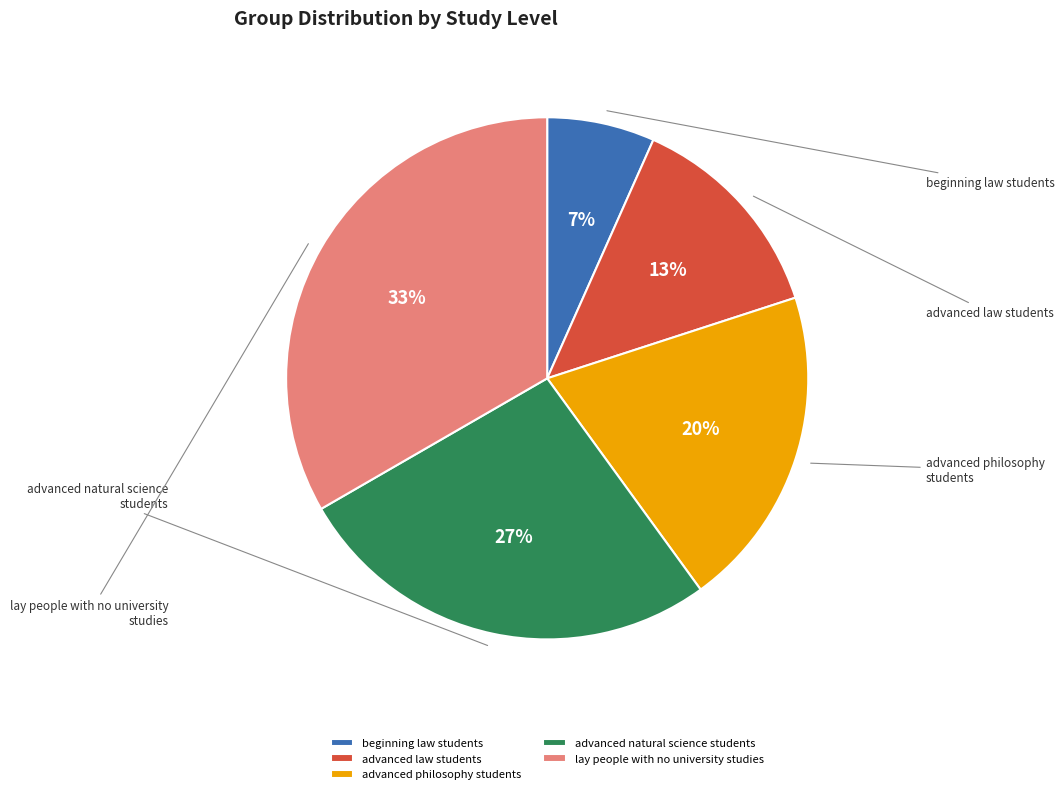

Between lay people with no university studies and advanced philosophy students, which is larger?

lay people with no university studies